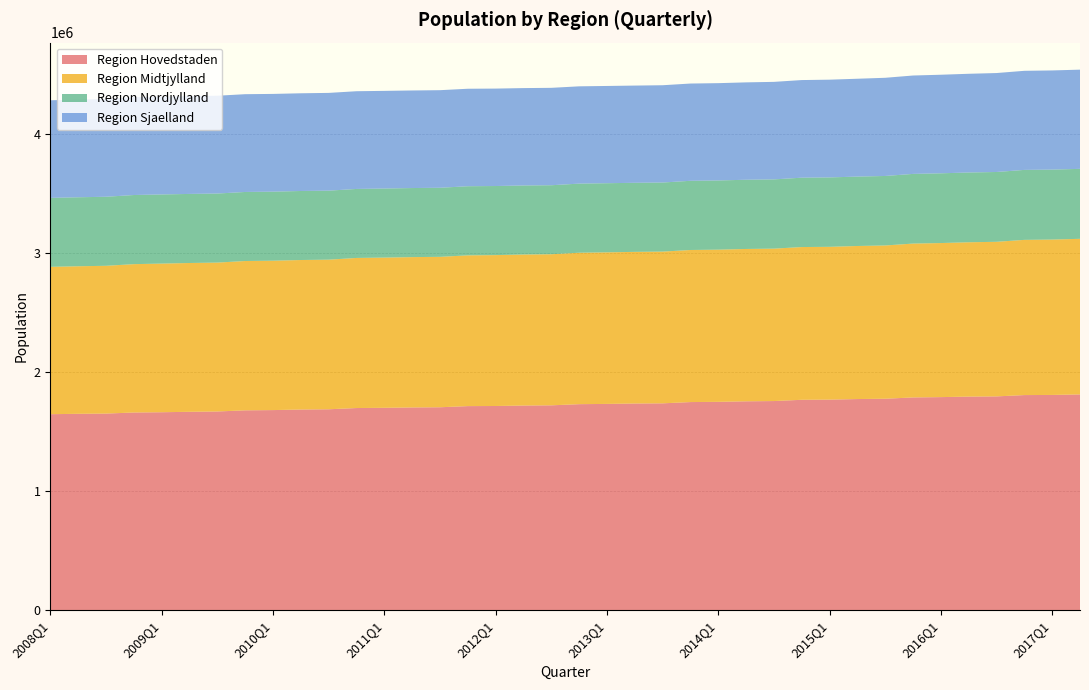

Reading left to right, transcribe all the data shown in this chart.

Region Hovedstaden: 2008Q1=1645825	2008Q2=1648990	2008Q3=1650985	2008Q4=1660042	2009Q1=1662285	2009Q2=1665879	2009Q3=1668564	2009Q4=1678220	2010Q1=1680271	2010Q2=1684985	2010Q3=1687071	2010Q4=1697490	2011Q1=1699387	2011Q2=1702388	2011Q3=1704043	2011Q4=1713624	2012Q1=1714589	2012Q2=1718418	2012Q3=1720152	2012Q4=1729952	2013Q1=1732068	2013Q2=1735521	2013Q3=1736889	2013Q4=1747596	2014Q1=1749405	2014Q2=1753976	2014Q3=1756068	2014Q4=1766677	2015Q1=1768125	2015Q2=1772912	2015Q3=1775479	2015Q4=1786469	2016Q1=1789174	2016Q2=1793489	2016Q3=1795211	2016Q4=1806249	2017Q1=1807404	2017Q2=1811809
Region Midtjylland: 2008Q1=1237041	2008Q2=1238683	2008Q3=1240576	2008Q4=1245355	2009Q1=1247732	2009Q2=1249162	2009Q3=1249892	2009Q4=1253479	2010Q1=1253998	2010Q2=1255106	2010Q3=1255876	2010Q4=1259970	2011Q1=1260993	2011Q2=1262115	2011Q3=1262704	2011Q4=1265601	2012Q1=1266682	2012Q2=1267828	2012Q3=1268406	2012Q4=1271223	2013Q1=1272510	2013Q2=1272929	2013Q3=1273814	2013Q4=1276604	2014Q1=1277538	2014Q2=1278840	2014Q3=1279467	2014Q4=1282250	2015Q1=1282750	2015Q2=1284877	2015Q3=1286679	2015Q4=1291643	2016Q1=1293309	2016Q2=1295584	2016Q3=1297738	2016Q4=1302897	2017Q1=1304253	2017Q2=1306202
Region Nordjylland: 2008Q1=578839	2008Q2=579148	2008Q3=579602	2008Q4=580391	2009Q1=580515	2009Q2=579908	2009Q3=579741	2009Q4=579689	2010Q1=579628	2010Q2=579489	2010Q3=579422	2010Q4=579275	2011Q1=579829	2011Q2=579787	2011Q3=579824	2011Q4=580293	2012Q1=579996	2012Q2=579595	2012Q3=579332	2012Q4=580273	2013Q1=580272	2013Q2=579849	2013Q3=579864	2013Q4=580886	2014Q1=581057	2014Q2=581115	2014Q3=581340	2014Q4=582413	2015Q1=582632	2015Q2=582664	2015Q3=583471	2015Q4=584918	2016Q1=585499	2016Q2=585769	2016Q3=586104	2016Q4=587421	2017Q1=587335	2017Q2=587446
Region Sjaelland: 2008Q1=819427	2008Q2=819704	2008Q3=820596	2008Q4=821308	2009Q1=821252	2009Q2=820769	2009Q3=821086	2009Q4=820771	2010Q1=820564	2010Q2=820183	2010Q3=820609	2010Q4=820308	2011Q1=819763	2011Q2=819071	2011Q3=819222	2011Q4=818321	2012Q1=817907	2012Q2=817488	2012Q3=817609	2012Q4=816670	2013Q1=816359	2013Q2=816172	2013Q3=816769	2013Q4=816460	2014Q1=816726	2014Q2=817429	2014Q3=818733	2014Q4=819385	2015Q1=820480	2015Q2=821366	2015Q3=824199	2015Q4=825893	2016Q1=827499	2016Q2=828640	2016Q3=830618	2016Q4=831789	2017Q1=832553	2017Q2=832703